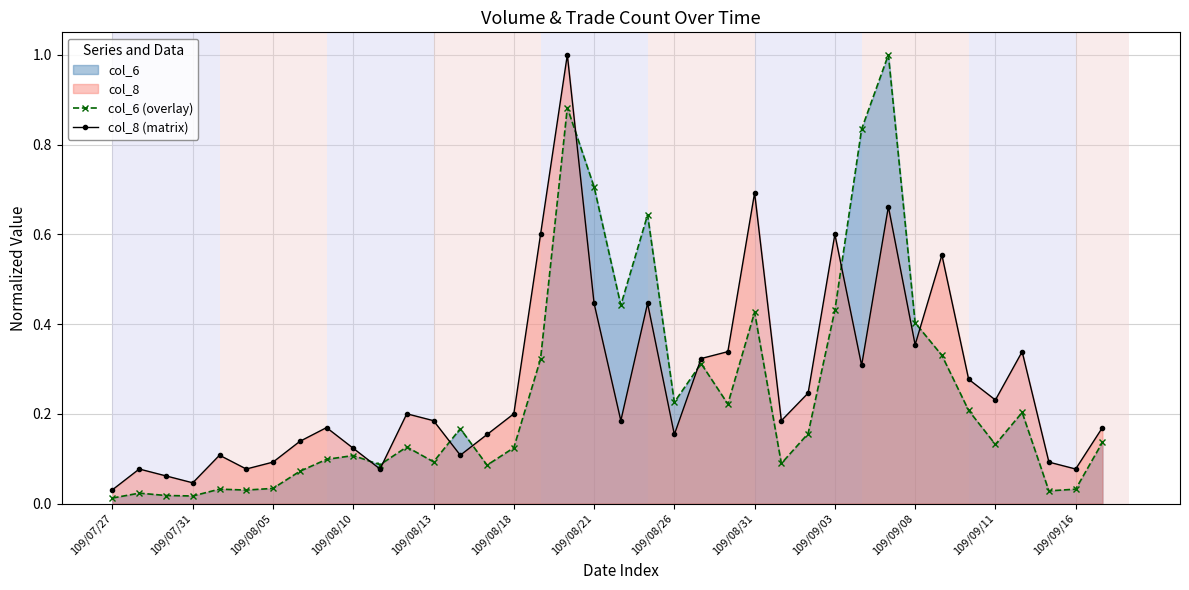

What is the maximum value shown in the chart?

1.0